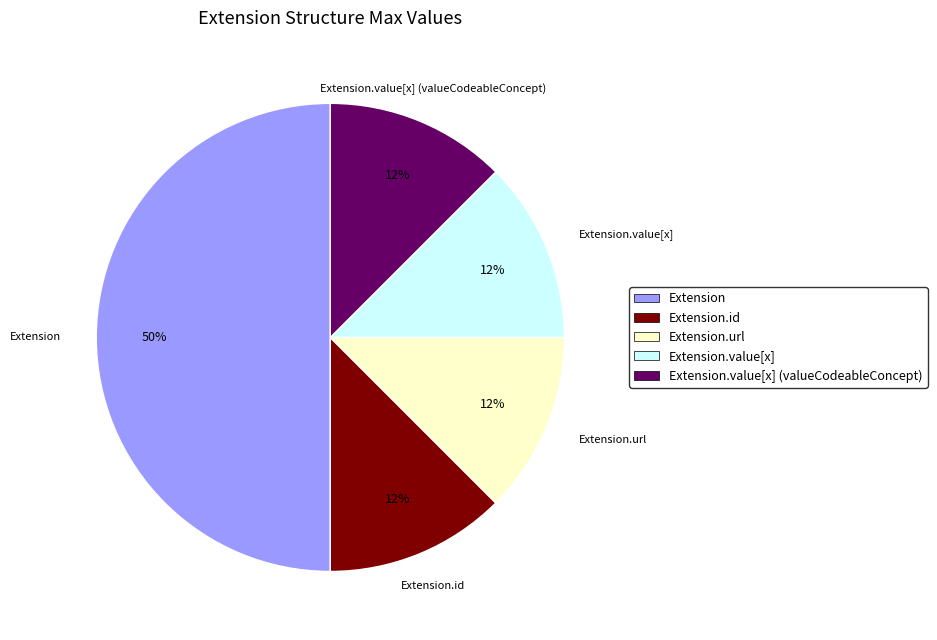

To the nearest percent, what is the average slice percentage?

20%